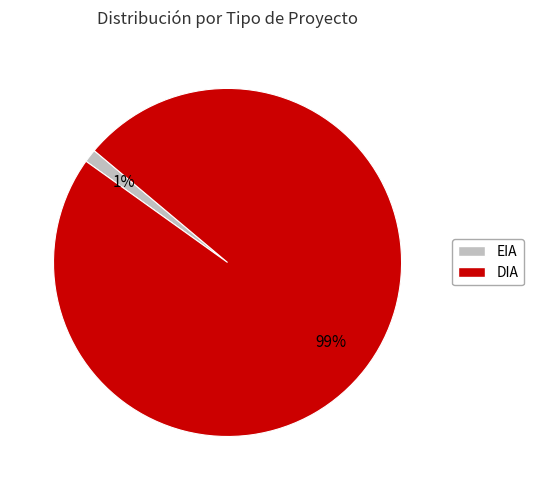

To the nearest percent, what is the average slice percentage?

50%